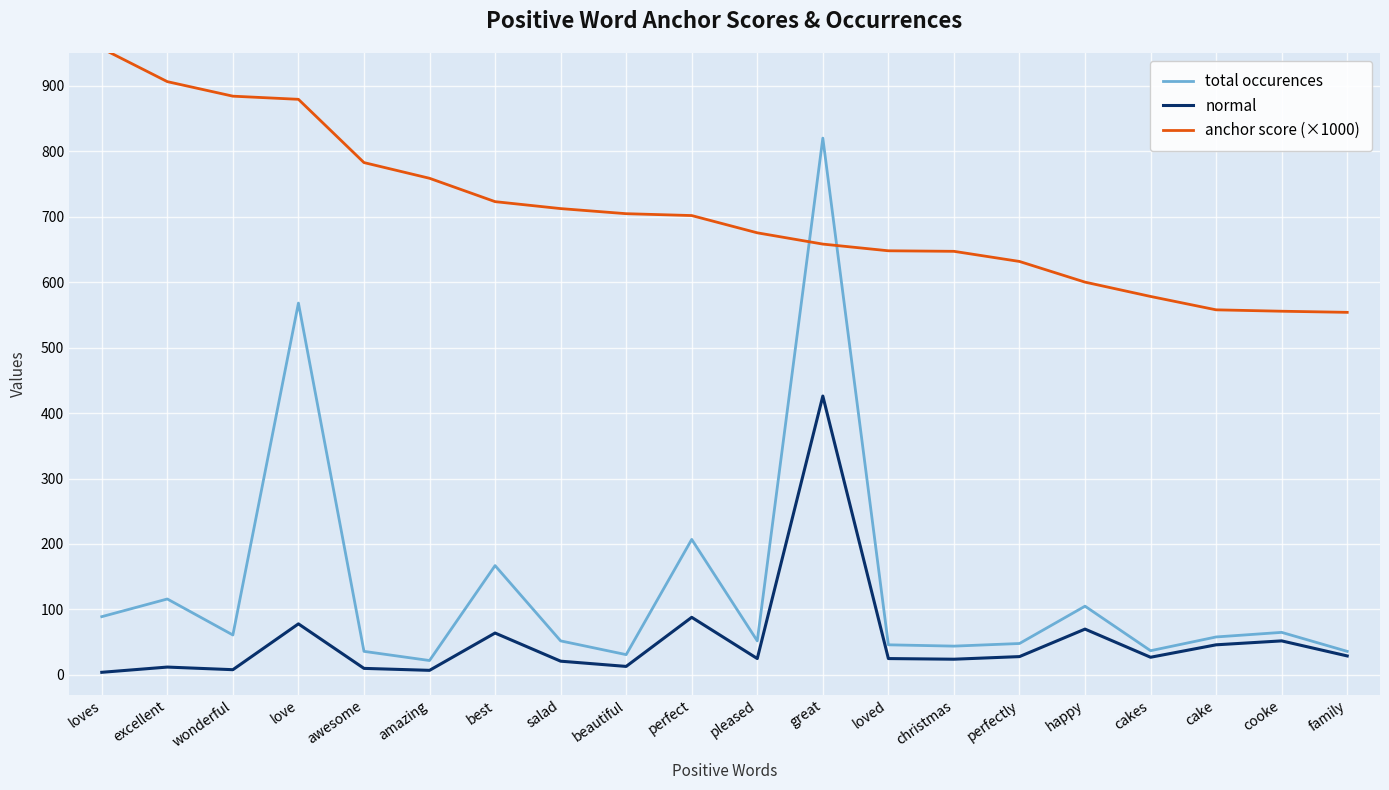

What are all the series names shown in the legend?

total occurences, normal, anchor score (×1000)